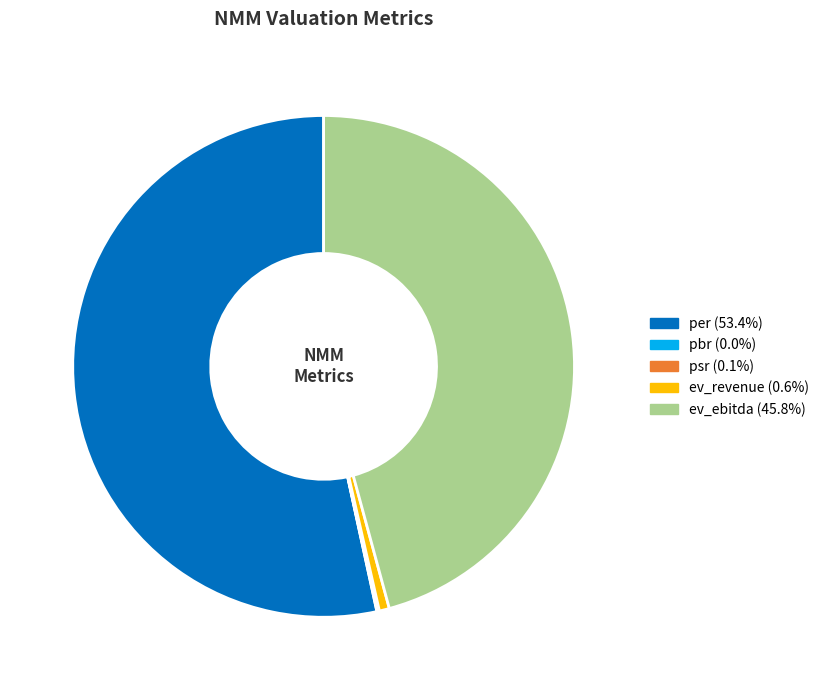

The ev_revenue slice represents 1% of the pie. True or false?

True